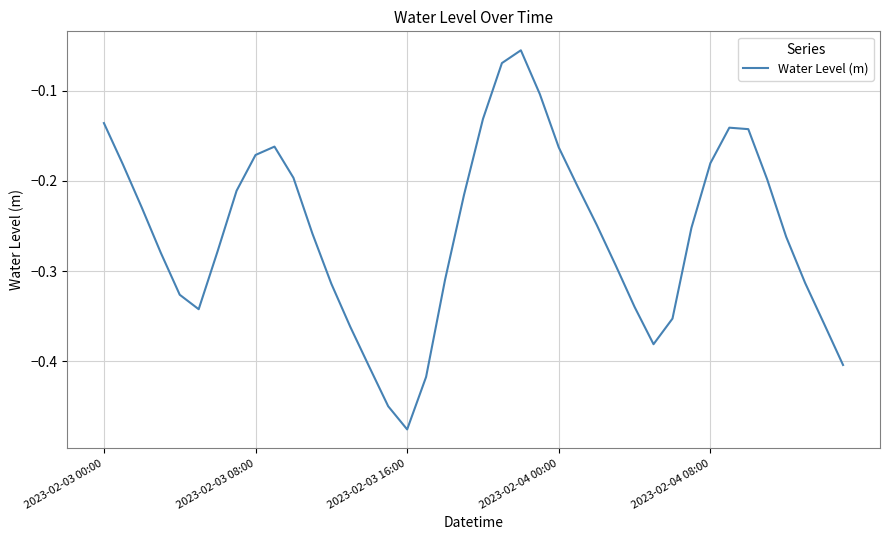

What is the difference between the maximum and minimum values?

0.4